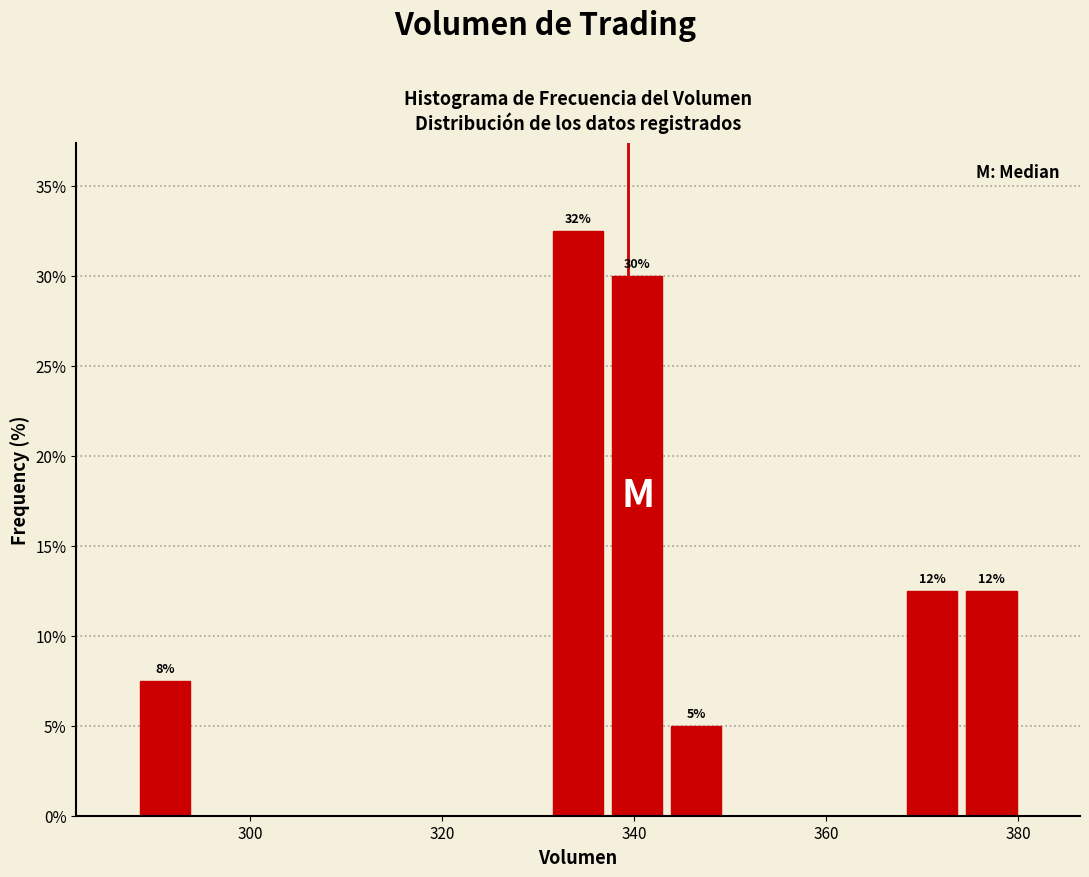

Read against the x-axis, roughly where is the centre of the tallest bar?

334